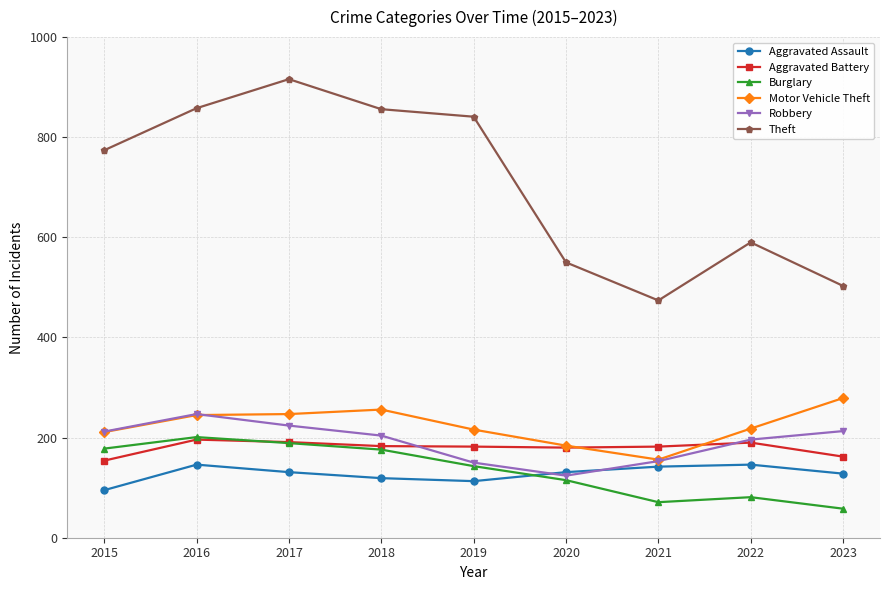

What is the minimum value for Burglary?

58